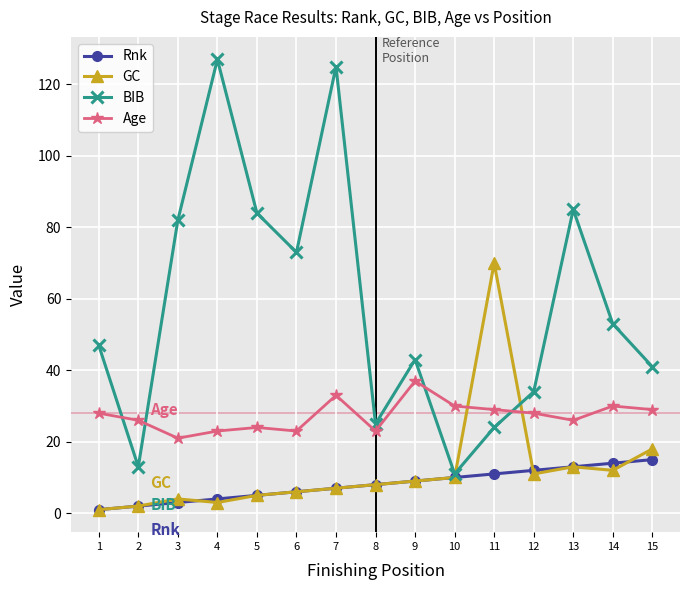

How many lines are shown in the chart?

4